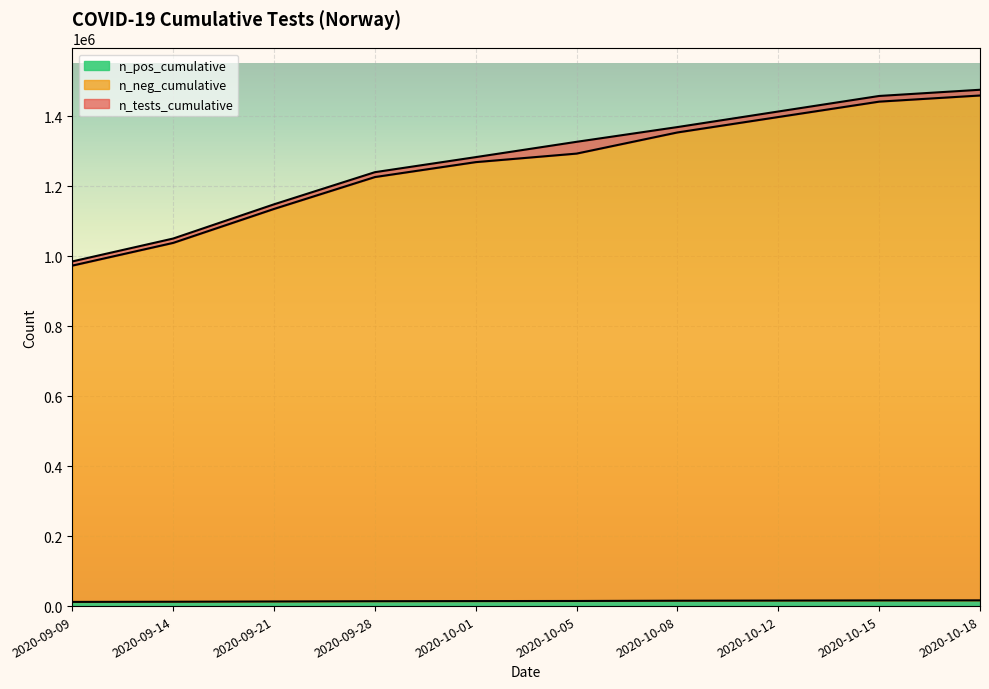

The n_pos_cumulative series shows 14615 at 2020-10-05. True or false?

True